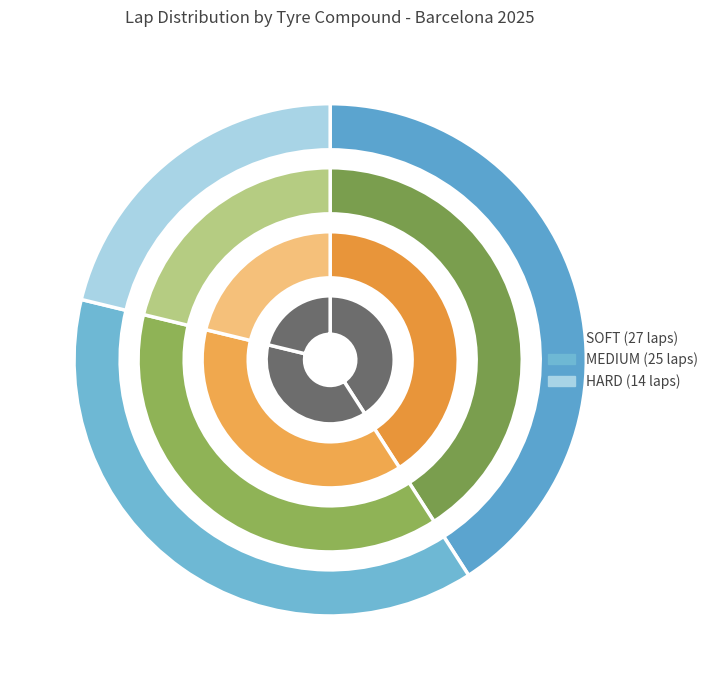

True or false: 2 accounts for 21% of the total.

True